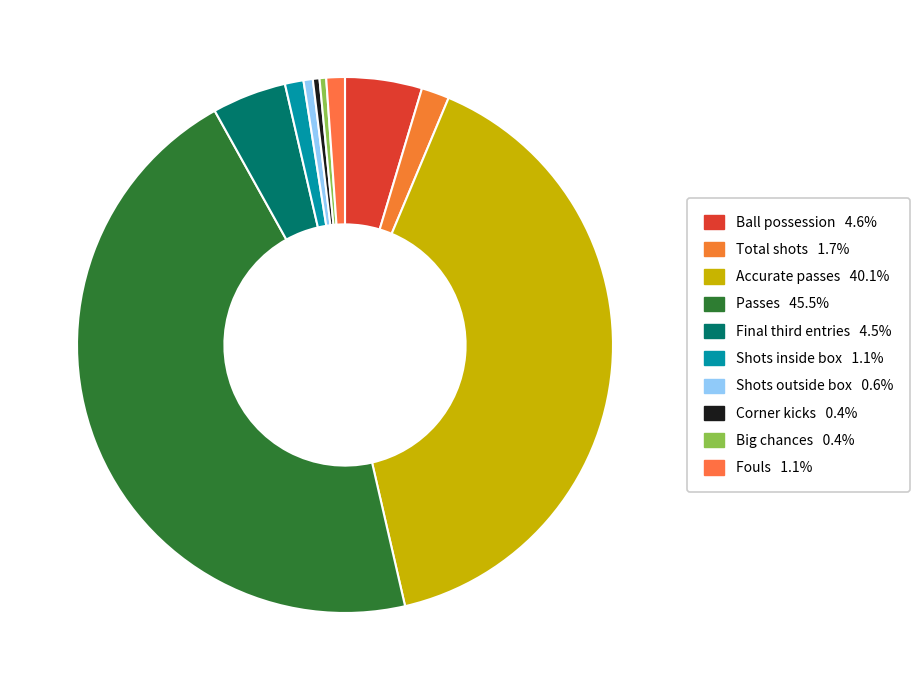

The Fouls slice represents 15% of the pie. True or false?

False